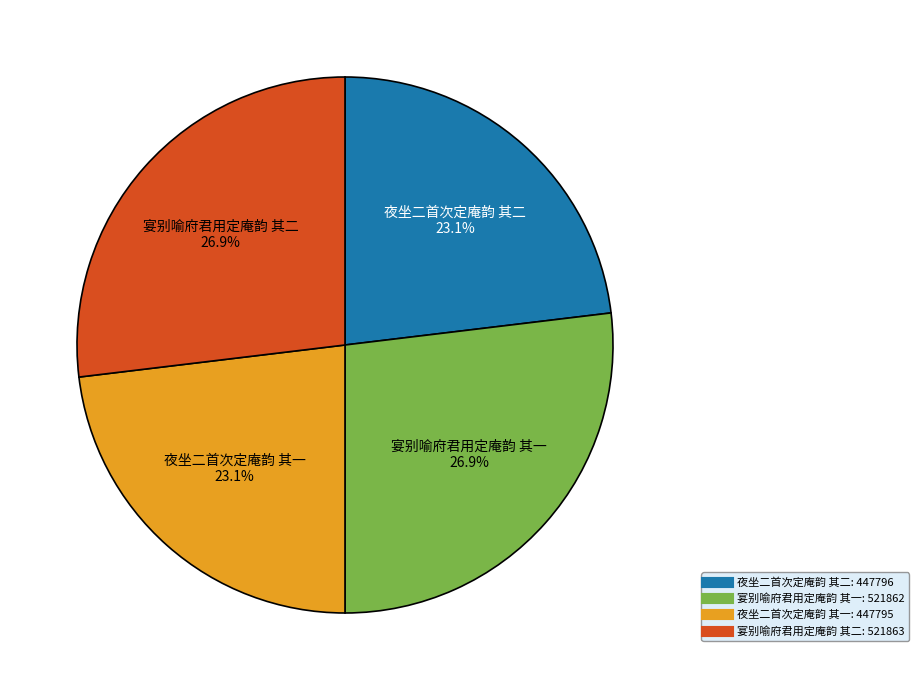

Combined, do 夜坐二首次定庵韵 其一 and 夜坐二首次定庵韵 其二 account for over 50%?

No